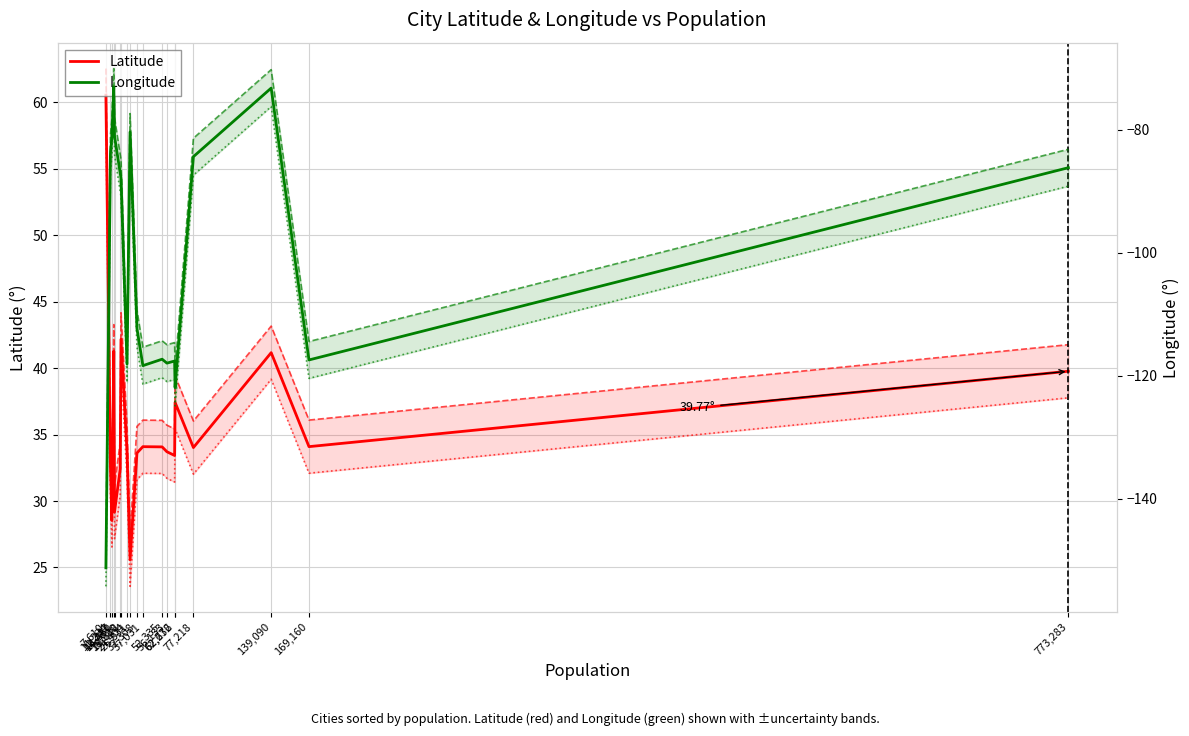

The value of Latitude at 18,980 is 44.8. True or false?

False